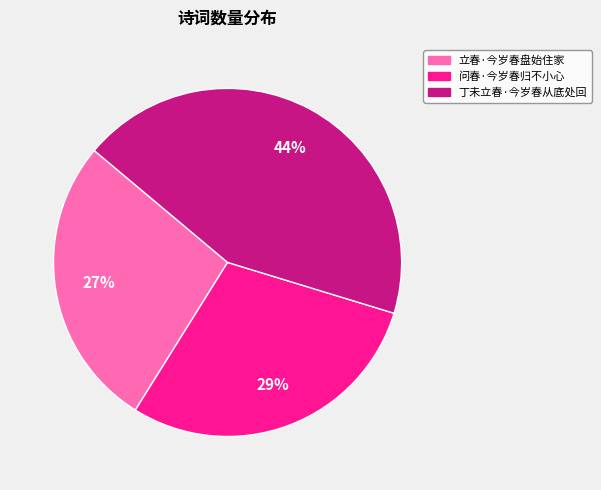

How many segments does this pie chart have?

3